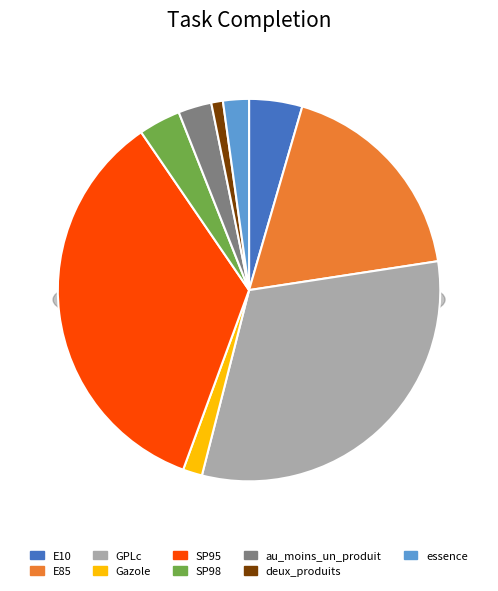

What is the change in value from SP98 to au_moins_un_produit?

-1.2